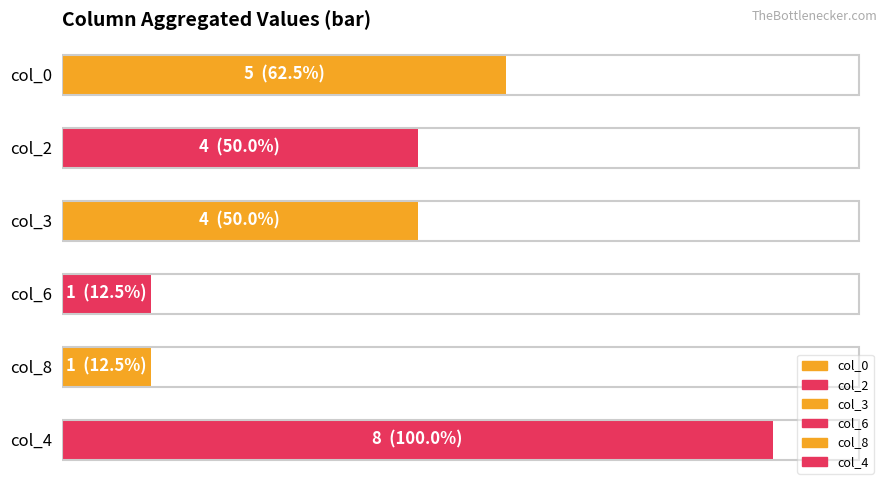

List the series in order of their peak value, highest first.

col_4, col_0, col_2, col_3, col_6, col_8